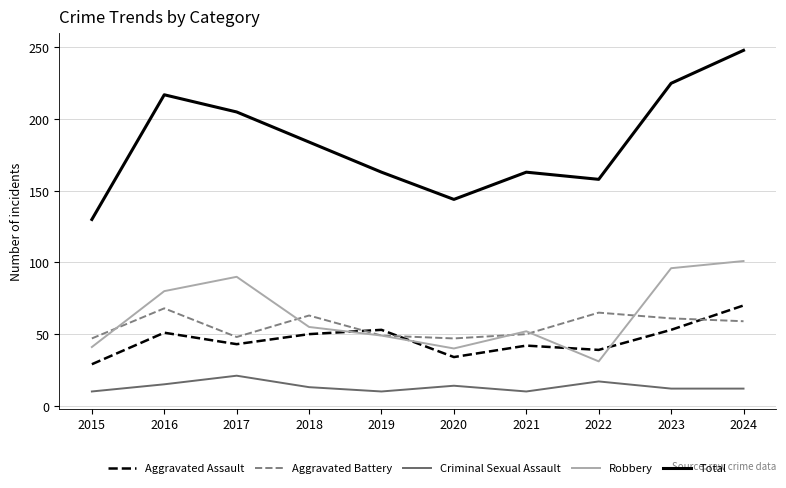

What is the maximum value shown in the chart?

248